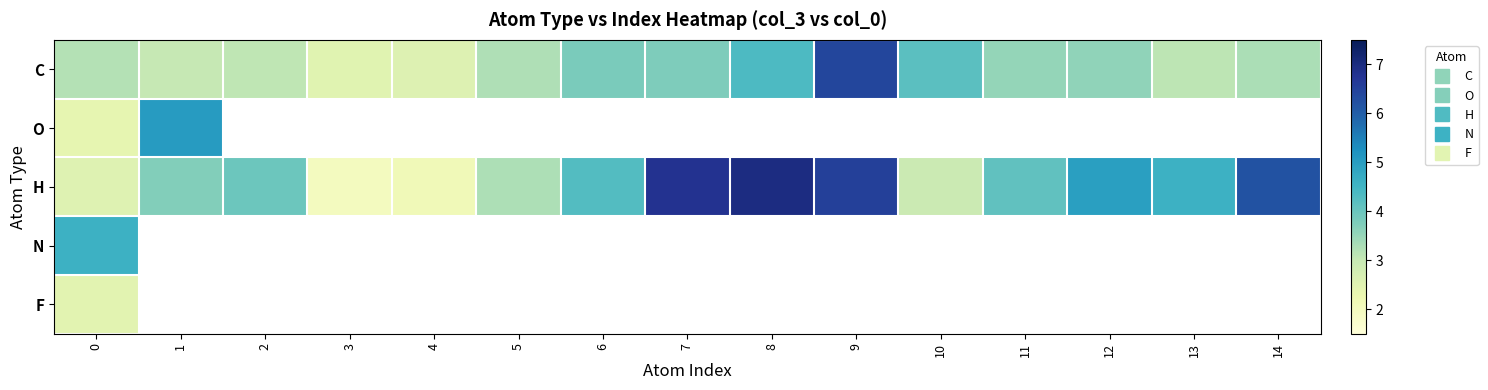

Count the number of categories in the chart.

15